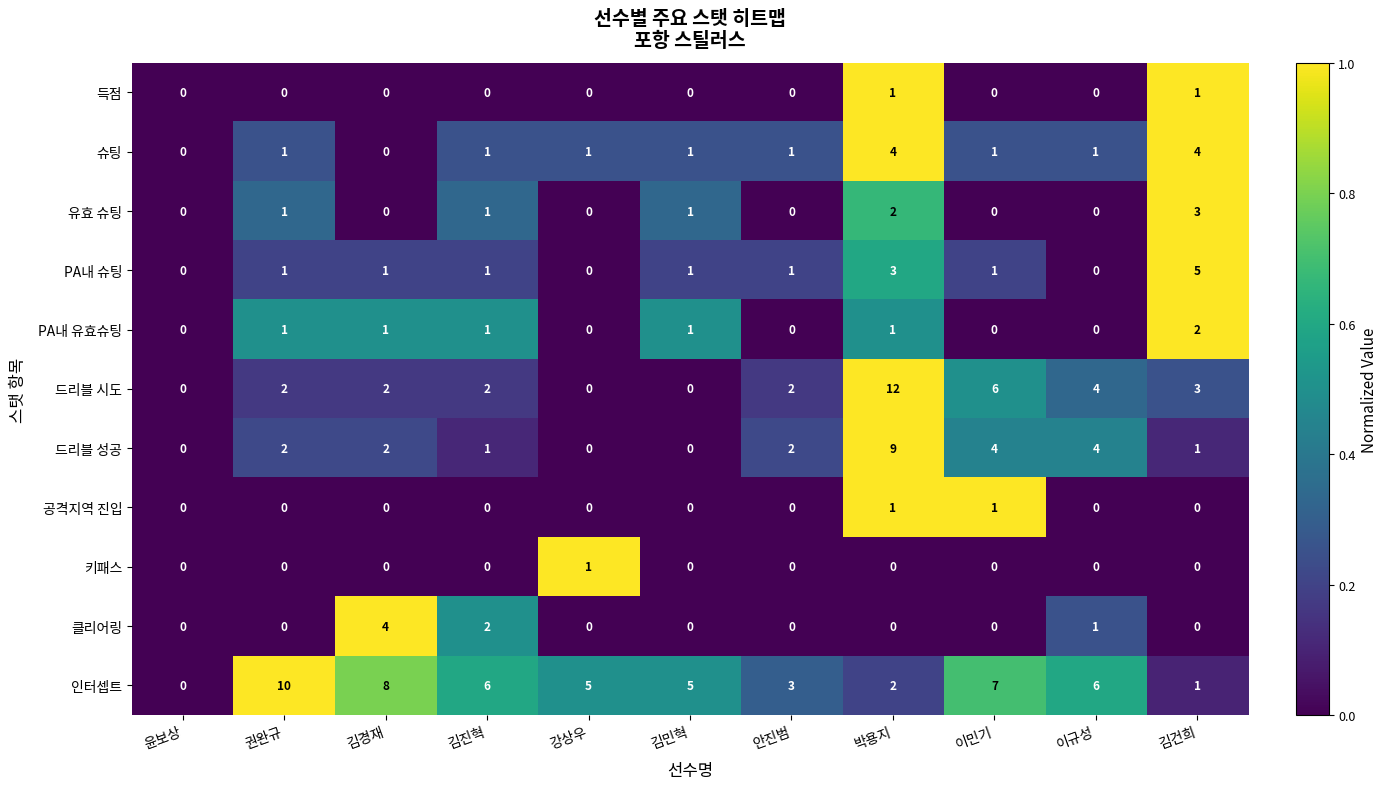

What is the highest value of the 드리블 성공 series?

9